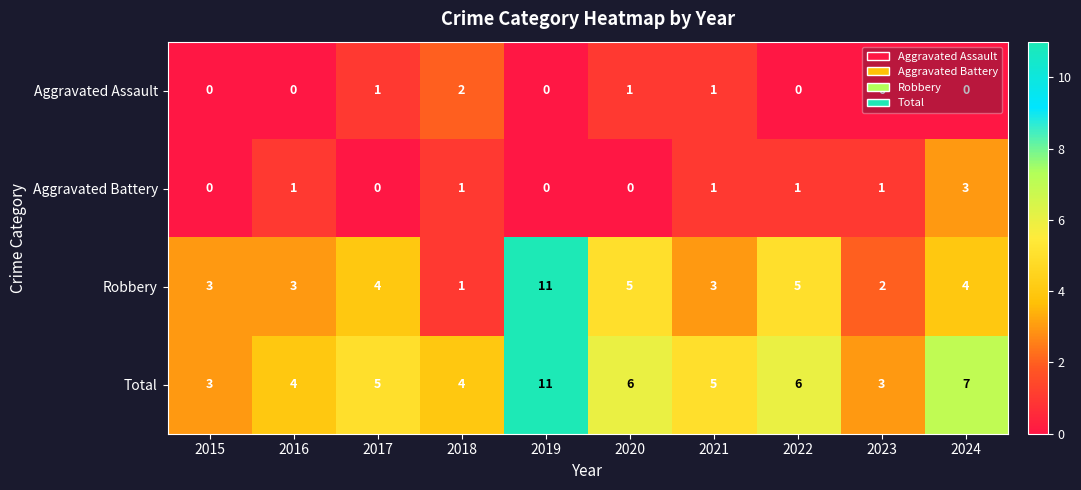

What is the greatest value displayed?

11